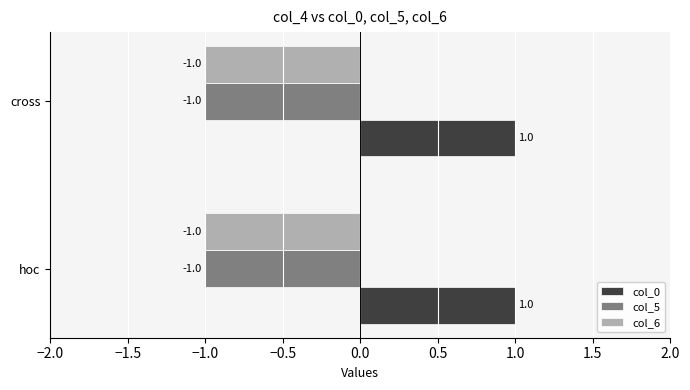

What is the sum of all col_0 values?

2